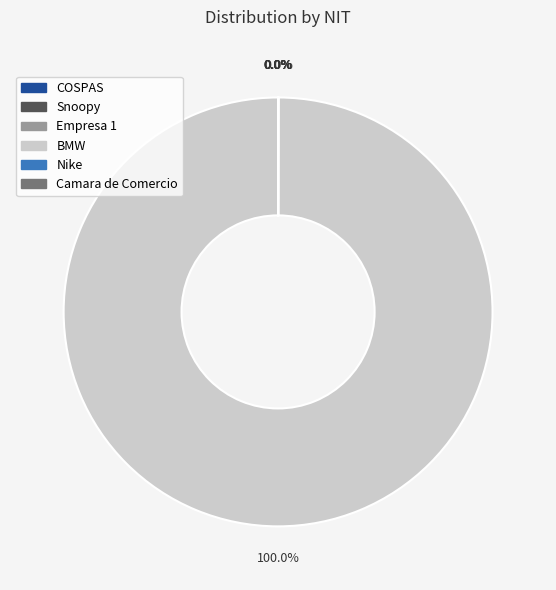

Which category has the biggest portion of the pie?

BMW